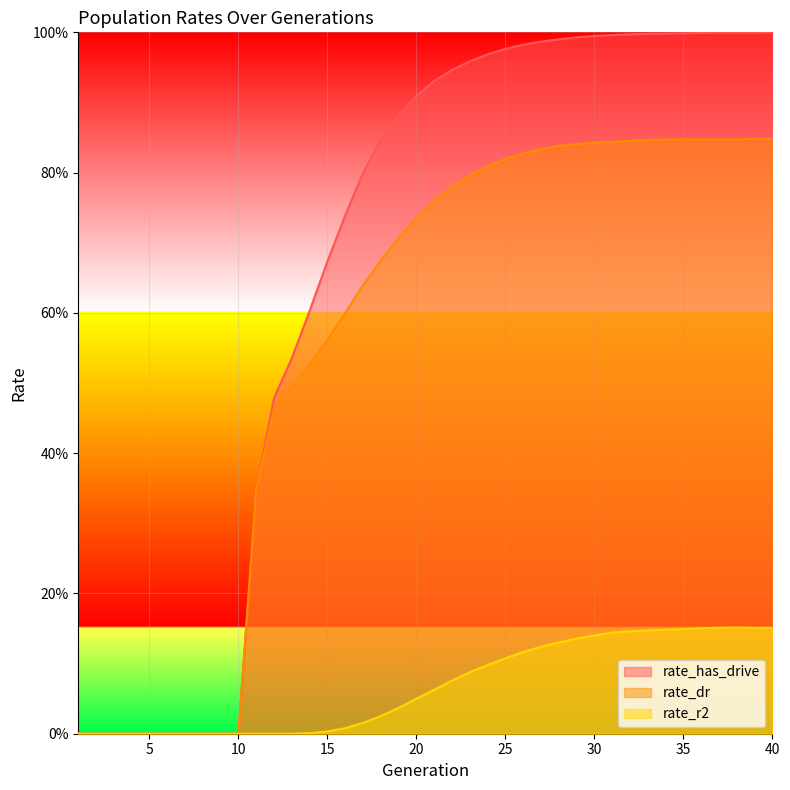

Where is the first local maximum for rate_r2?

38